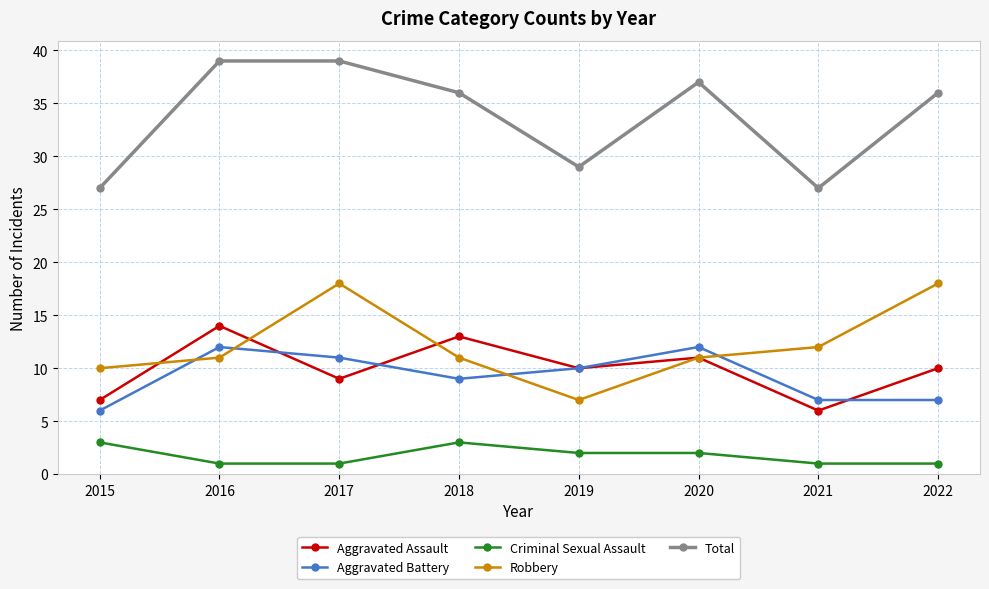

Reading left to right, transcribe all the data shown in this chart.

Aggravated Assault: 2015=7	2016=14	2017=9	2018=13	2019=10	2020=11	2021=6	2022=10
Aggravated Battery: 2015=6	2016=12	2017=11	2018=9	2019=10	2020=12	2021=7	2022=7
Criminal Sexual Assault: 2015=3	2016=1	2017=1	2018=3	2019=2	2020=2	2021=1	2022=1
Robbery: 2015=10	2016=11	2017=18	2018=11	2019=7	2020=11	2021=12	2022=18
Total: 2015=27	2016=39	2017=39	2018=36	2019=29	2020=37	2021=27	2022=36